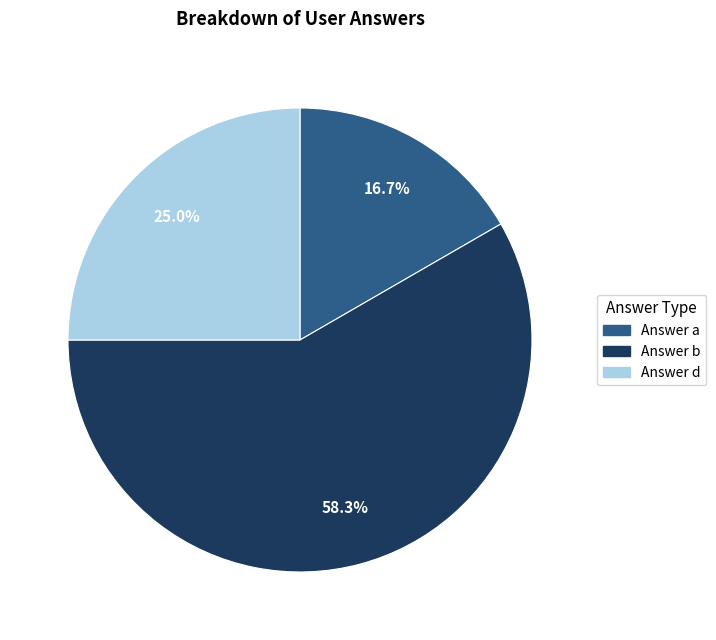

What percentage is NOT represented by Answer a?

83.3%